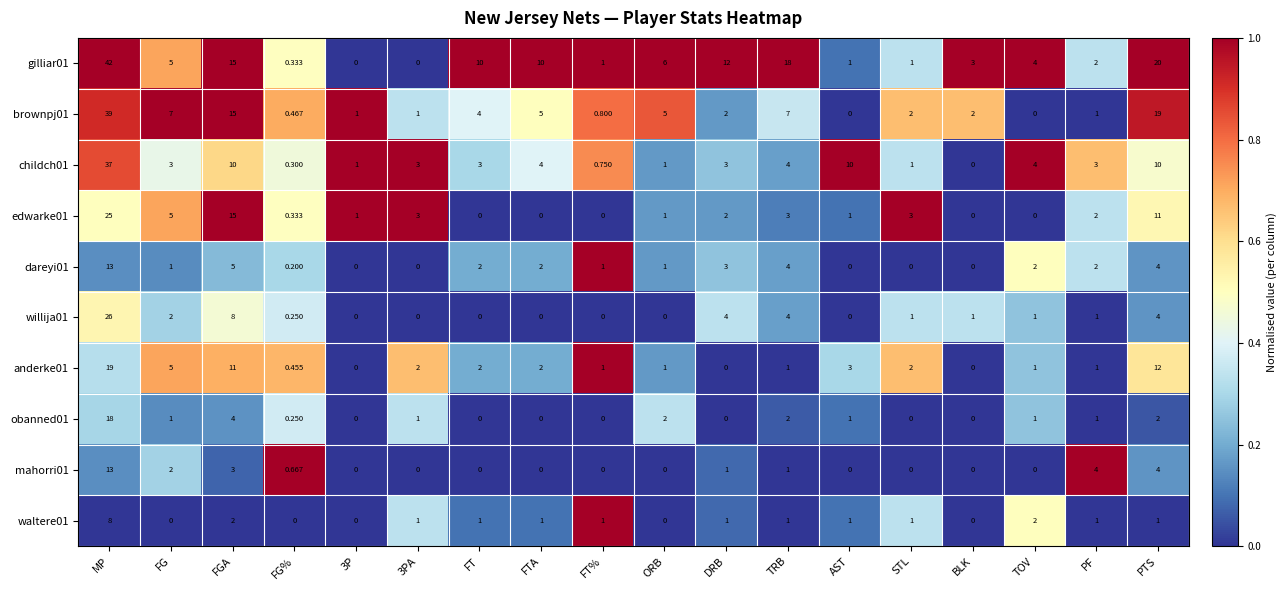

At which category is the sum across all series the highest?

MP